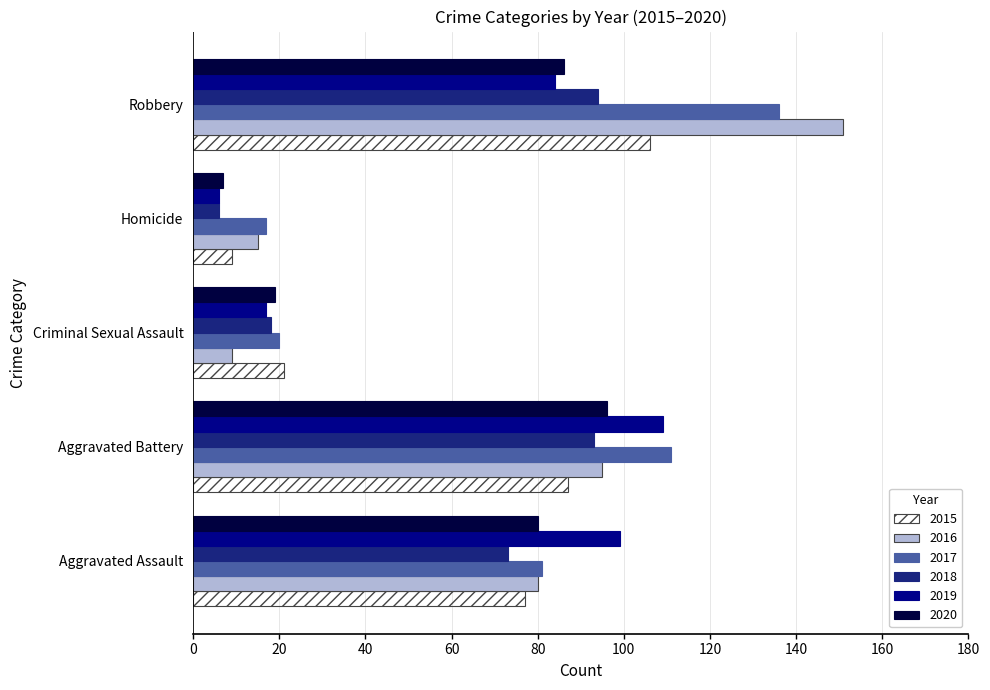

What is the difference between the 2015 values at Criminal Sexual Assault and Homicide?

12